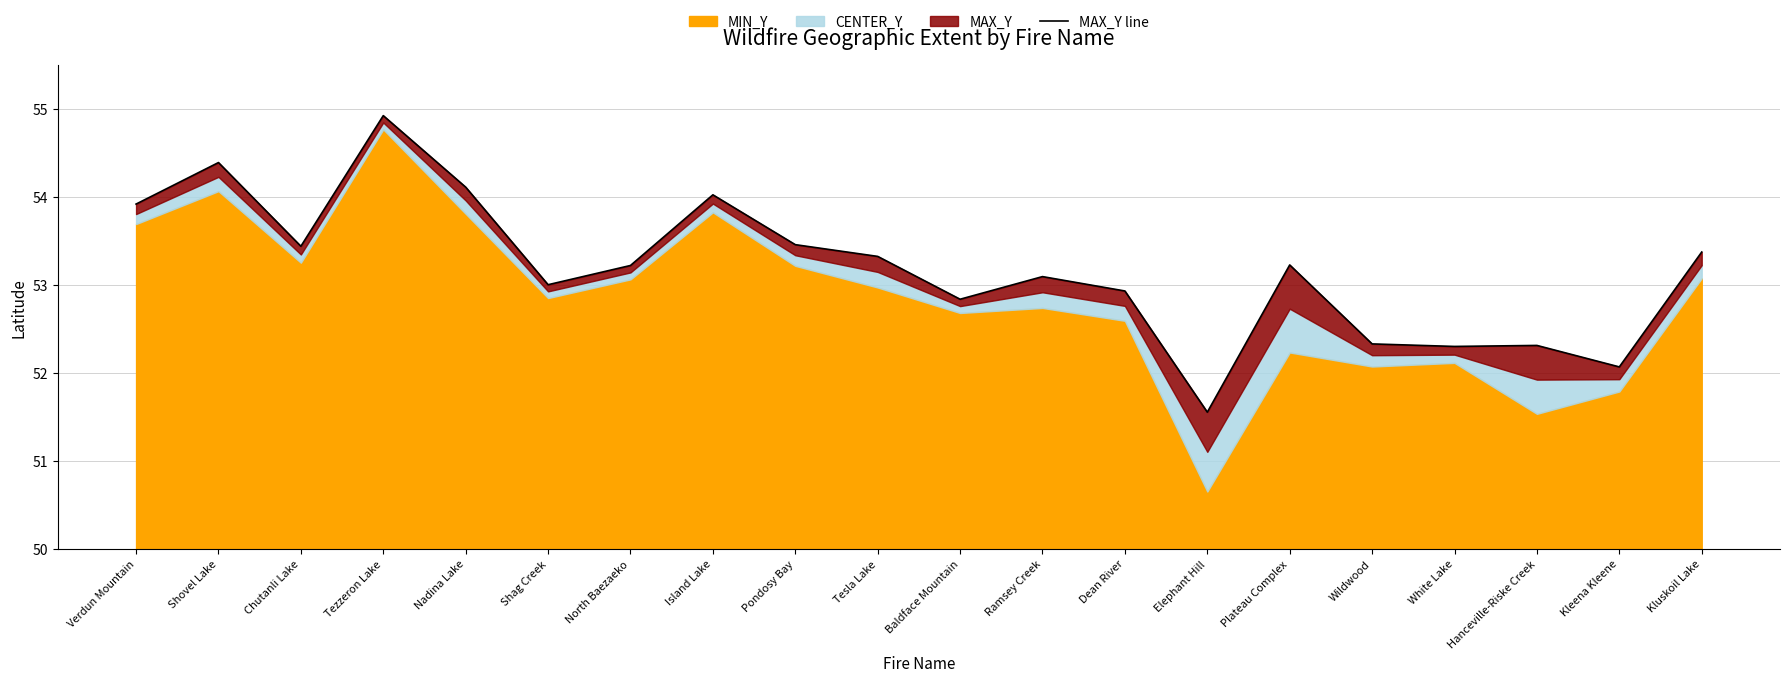

What is the change in value from North Baezaeko to Pondosy Bay?

+0.2